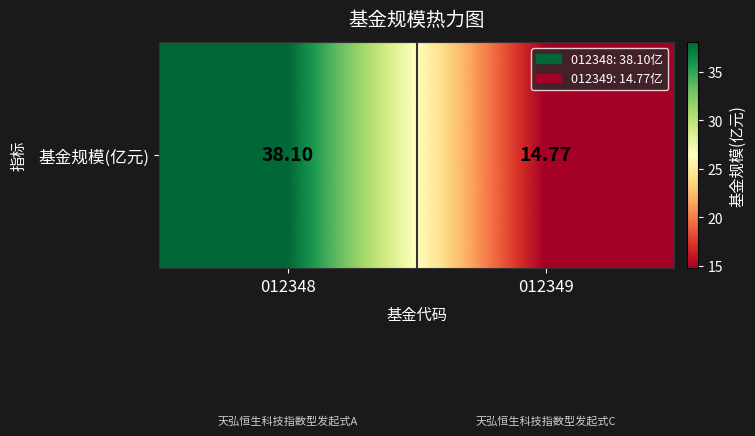

Is it true that the value at 012348 is 8.9?

False